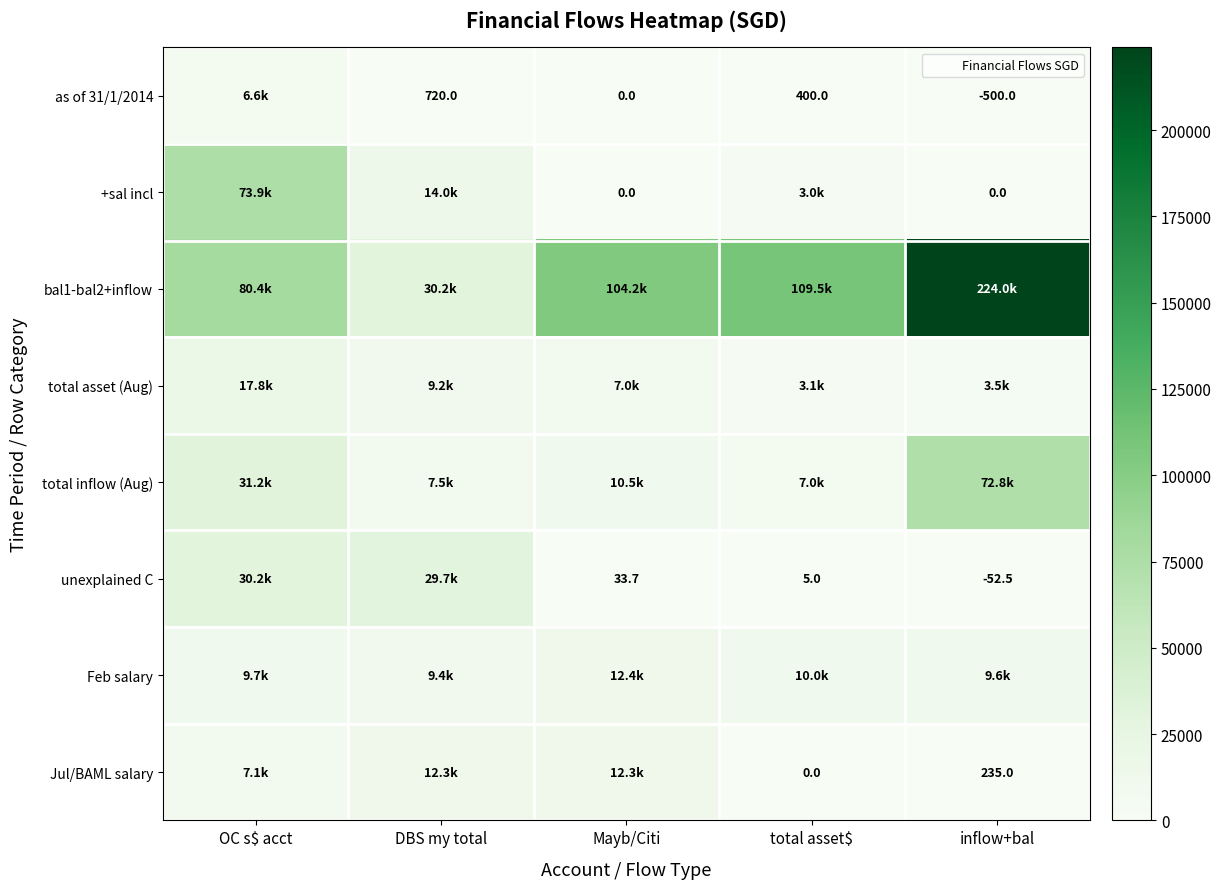

Which series changed the most between OC s$ acct and total asset$?

+sal incl